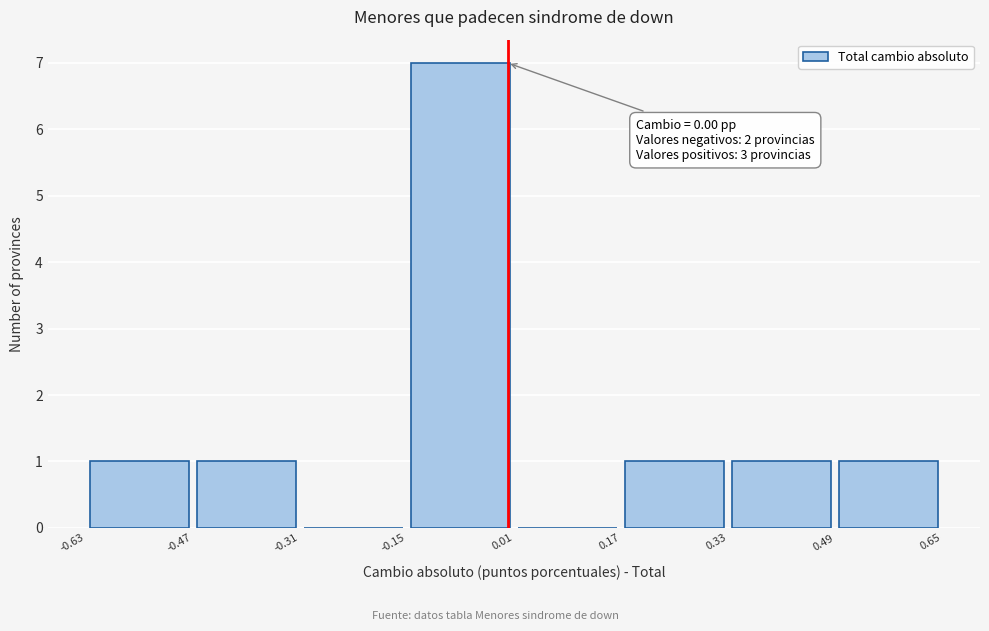

Which range on the x-axis has the tallest bar?

-0.15 to 0.01